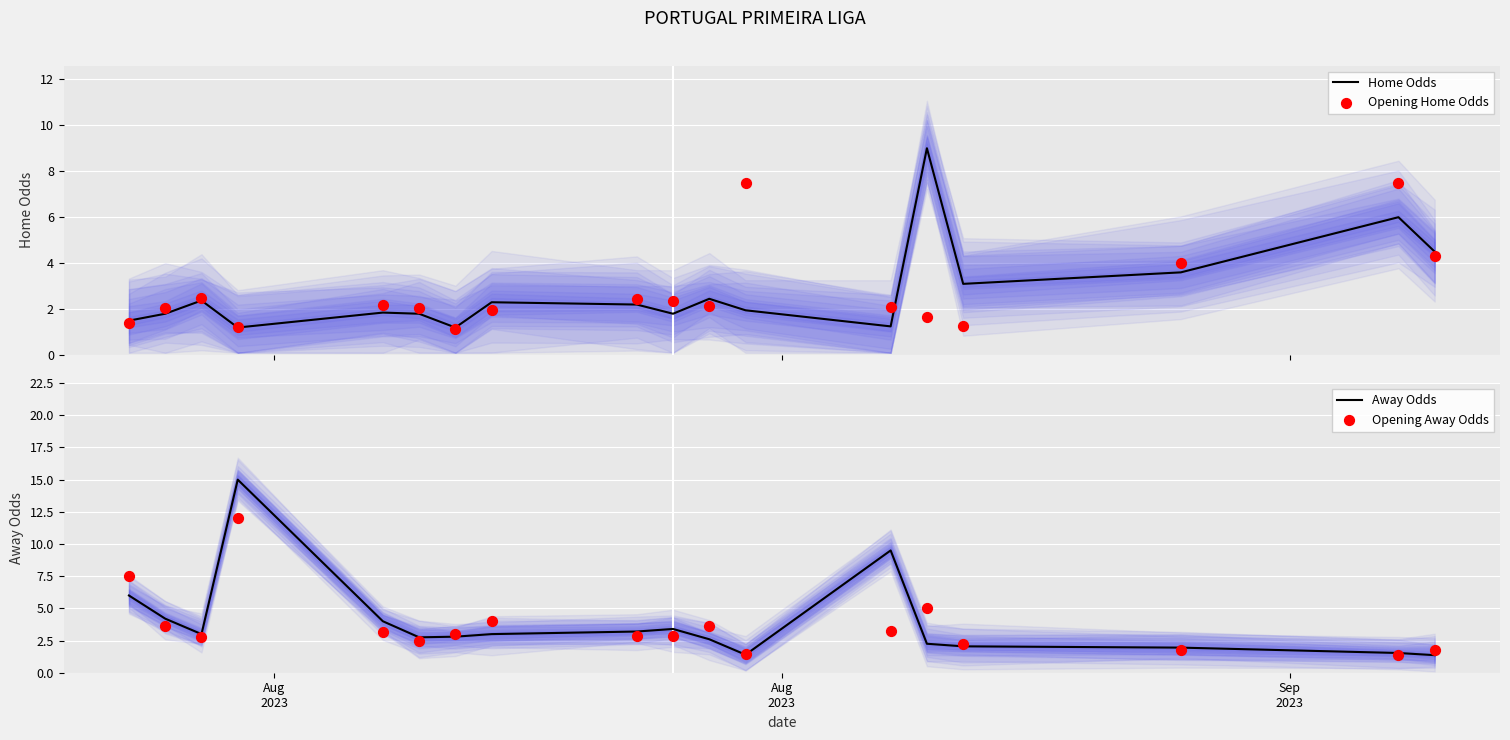

Which series has the widest spread of Y values?

Away Odds